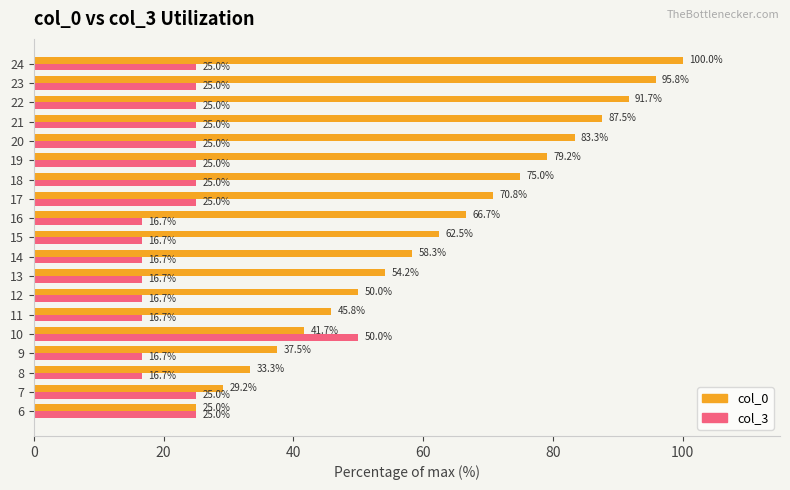

At which category is the sum across all series the highest?

24